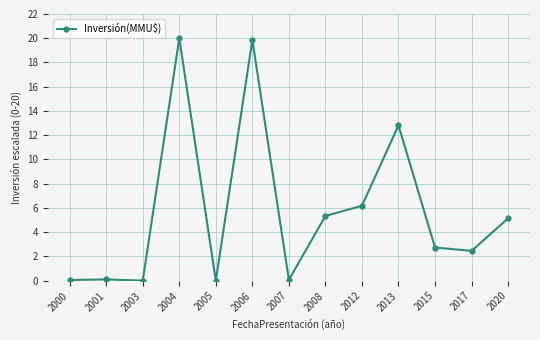

What is the sum of the values at 2008 and 2017?

7.8